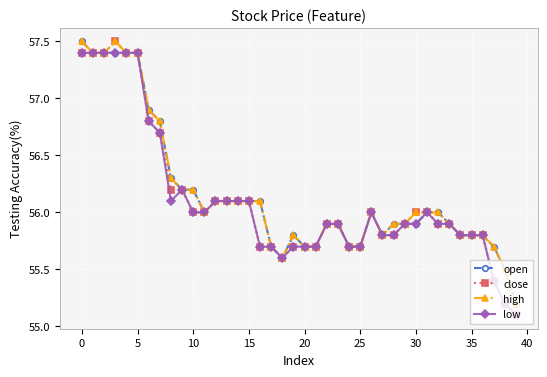

At how many categories does at least one series exceed 55?

40